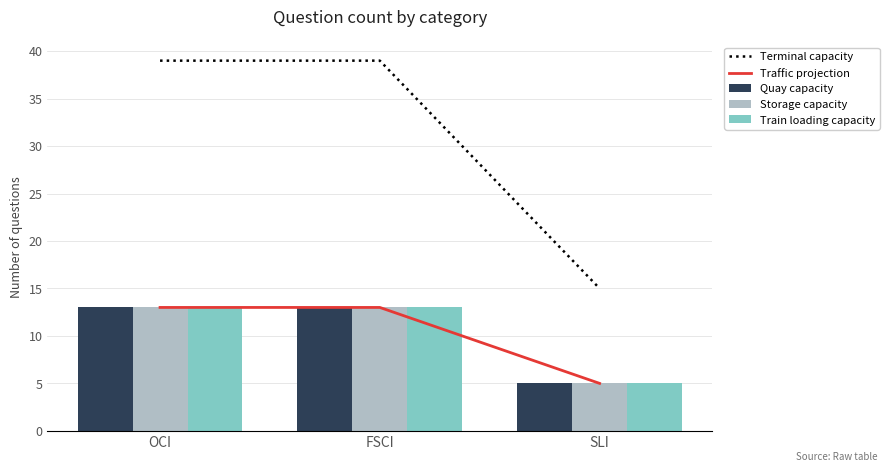

Which series changed the most between FSCI and SLI?

Terminal capacity